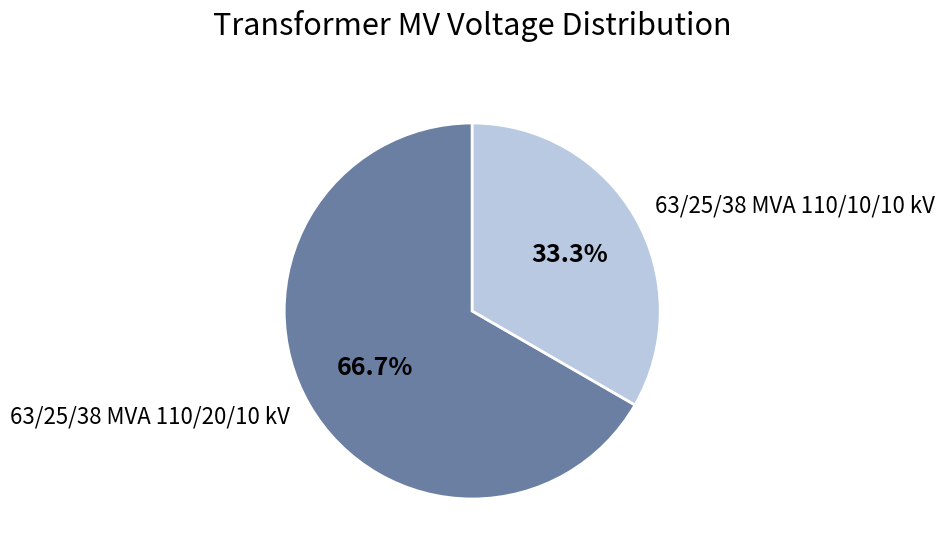

How many slices are in this pie chart?

2